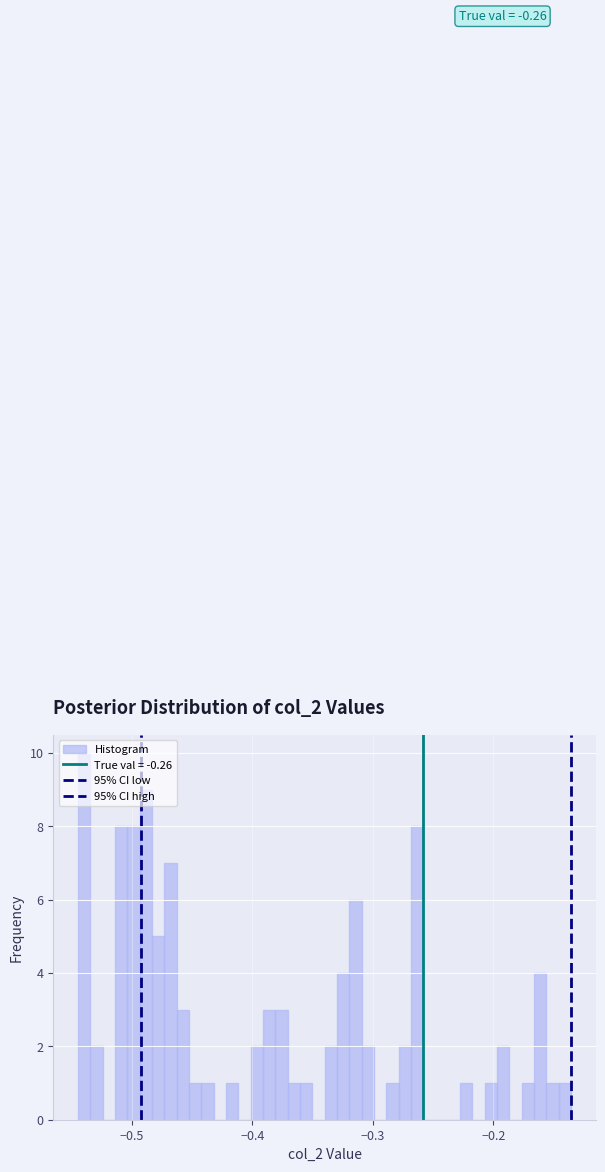

Around what value on the x-axis is the tallest bar? Give the approximate position of its centre, as read against the axis.

-0.54